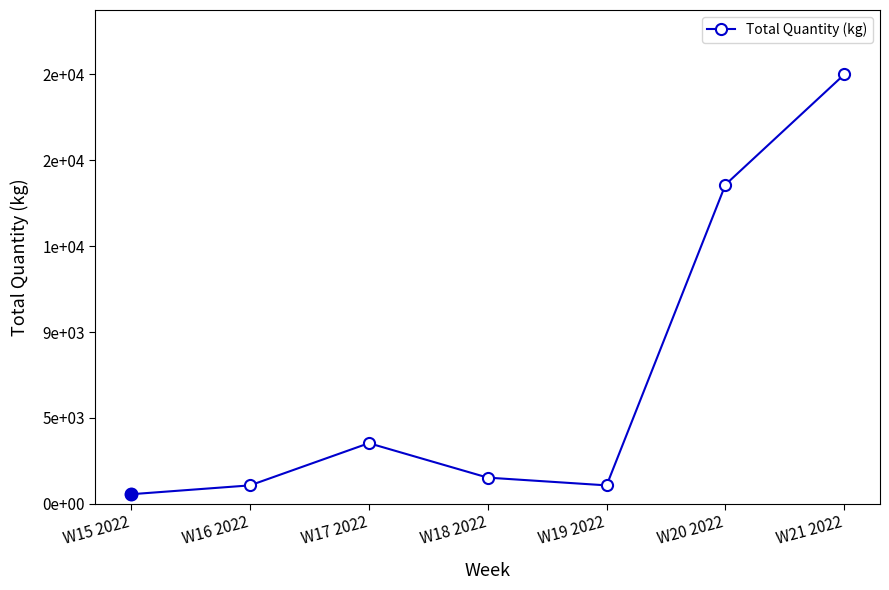

Read the value at W16 2022.

1000